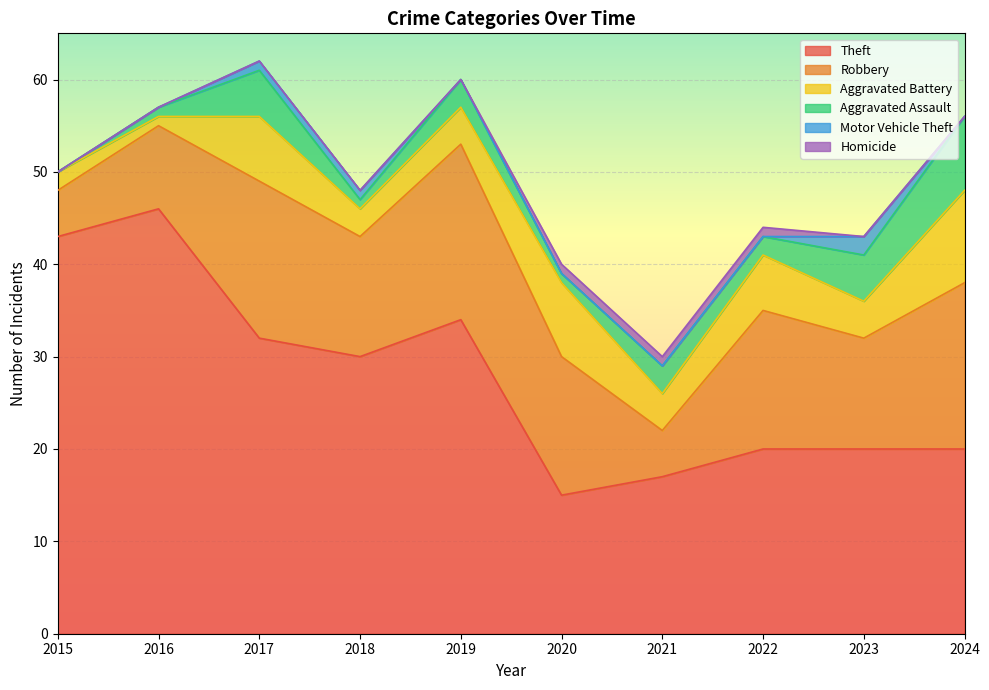

Where is Homicide nearest to the value 0?

2015